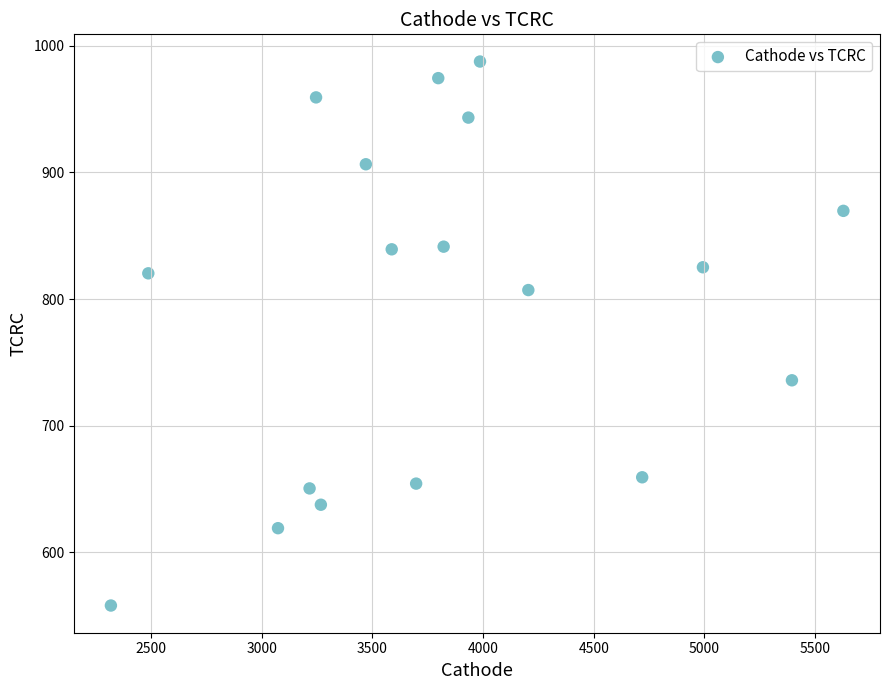

What is the range of Y values (max minus min)?

429.5